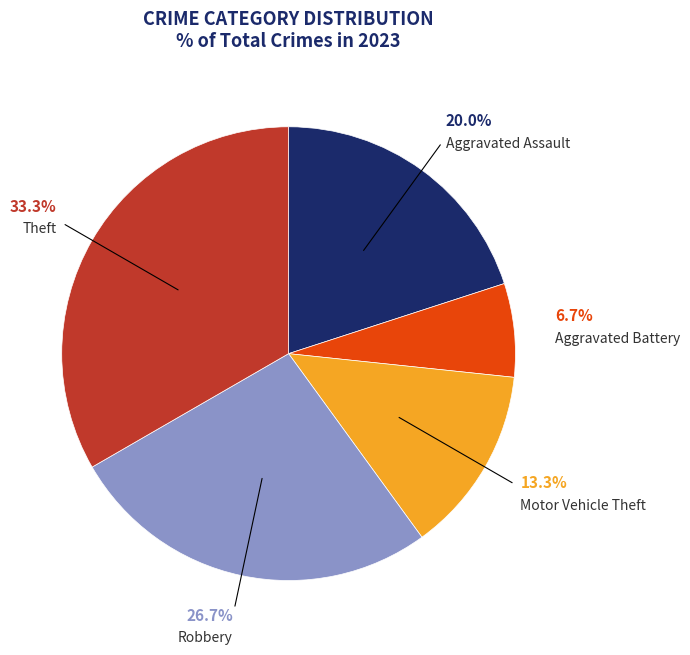

Does Aggravated Battery represent more than half of the total?

No